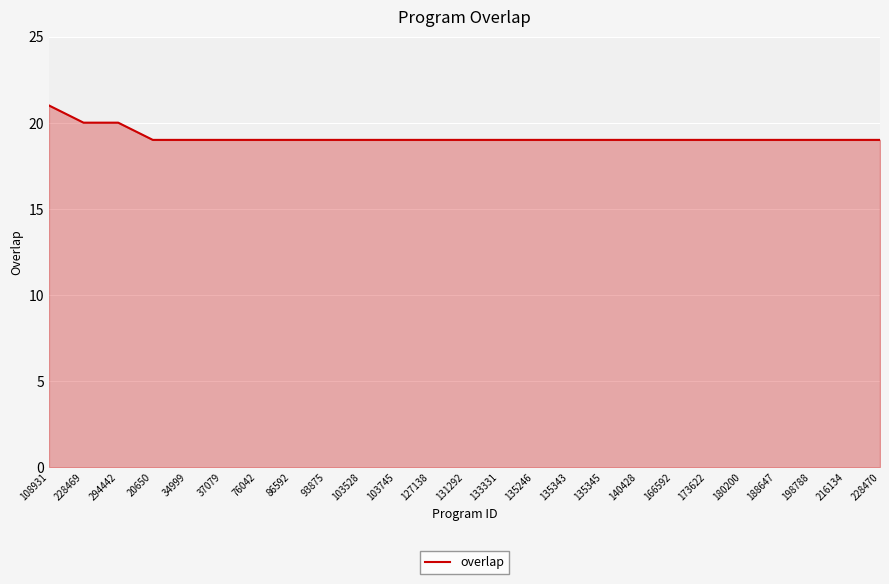

True or false: the data shows 6 at 180200.

False